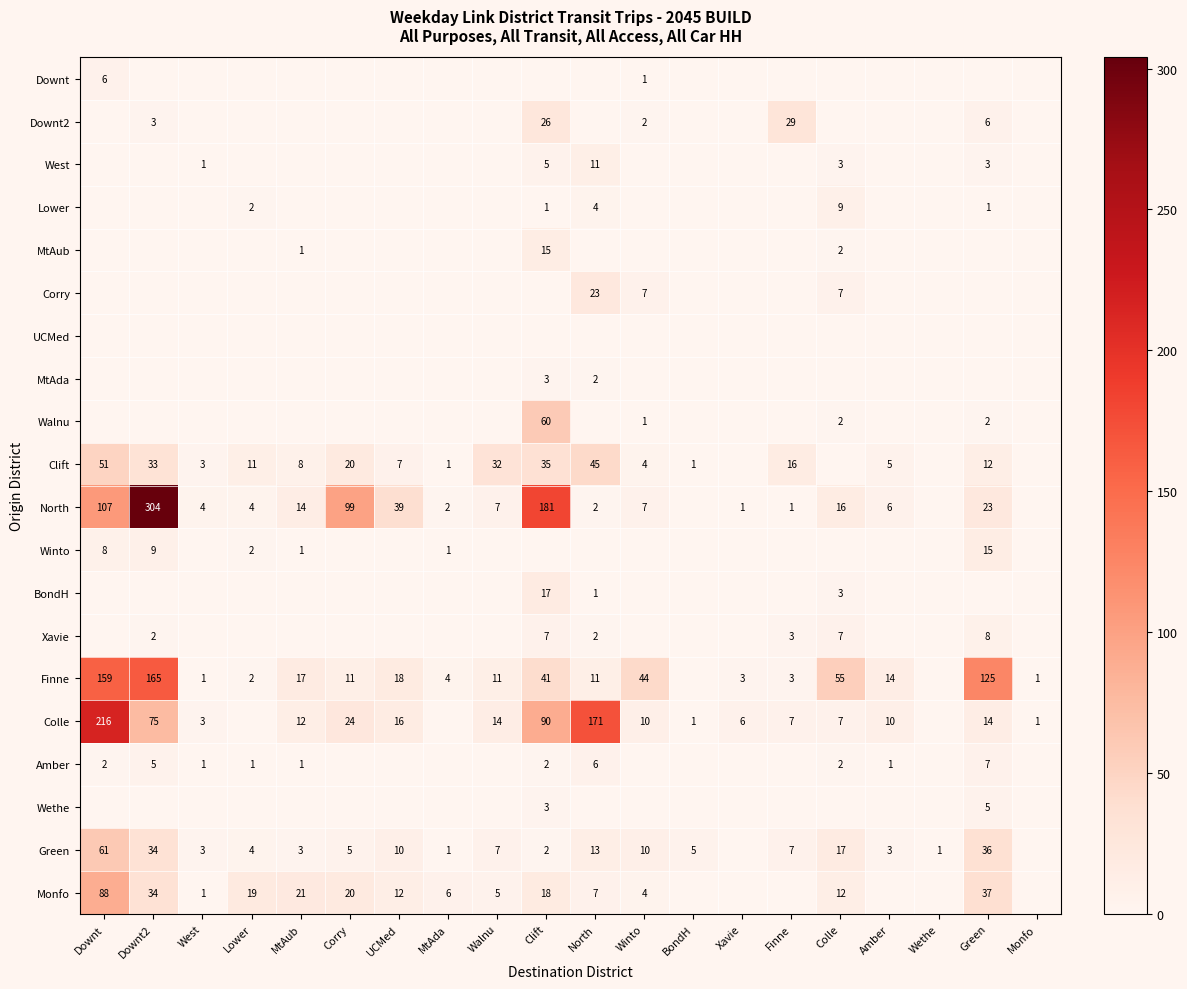

Count the number of categories in the chart.

20